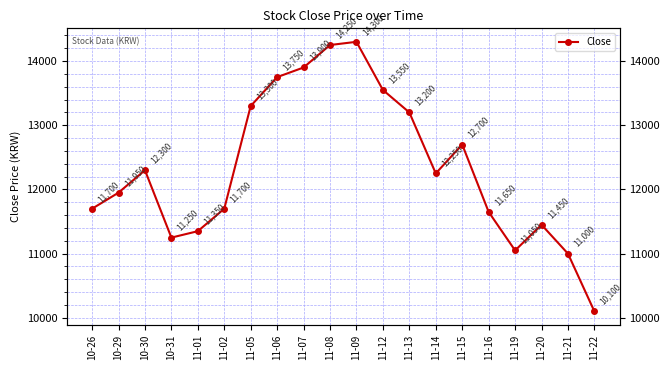

What is the label of the 3rd point from the left?

10-30